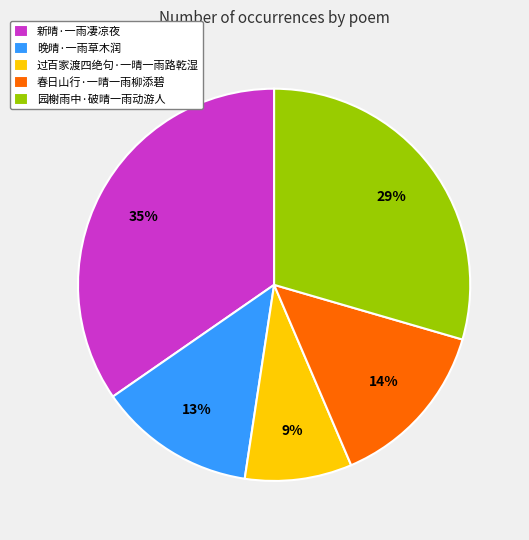

To the nearest percent, what portion does 新晴·一雨凄凉夜 represent?

35%